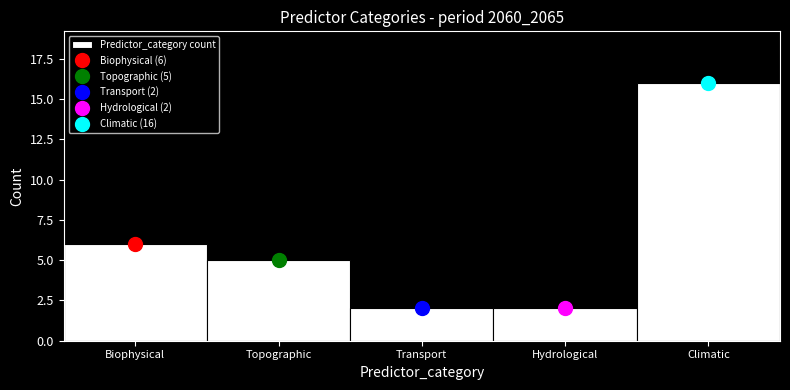

Reading right to left, what are all the values shown in this chart?

16	2	2	5	6